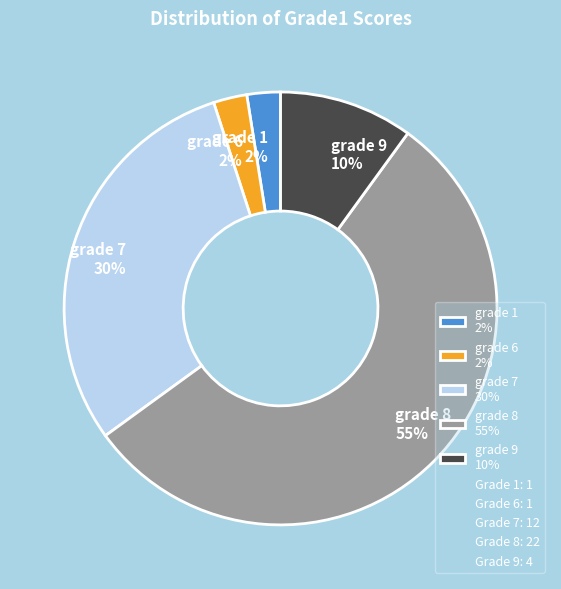

Count the number of slices in the pie.

5